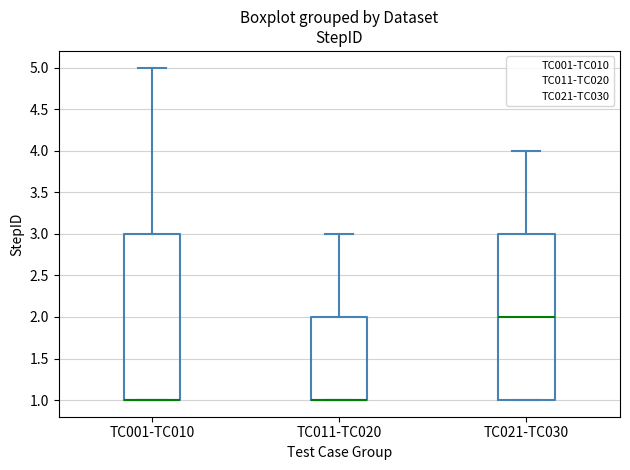

Where does the upper whisker of the box for TC021-TC030 end on the y-axis? The values are not printed on the chart, so give them approximately, as read against the axis.

4